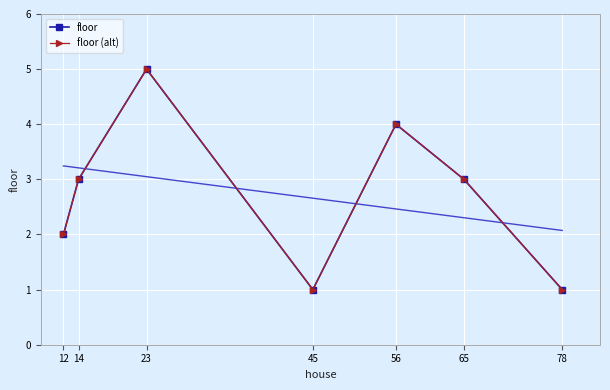

True or false: floor (alt) and floor intersect in this chart.

False